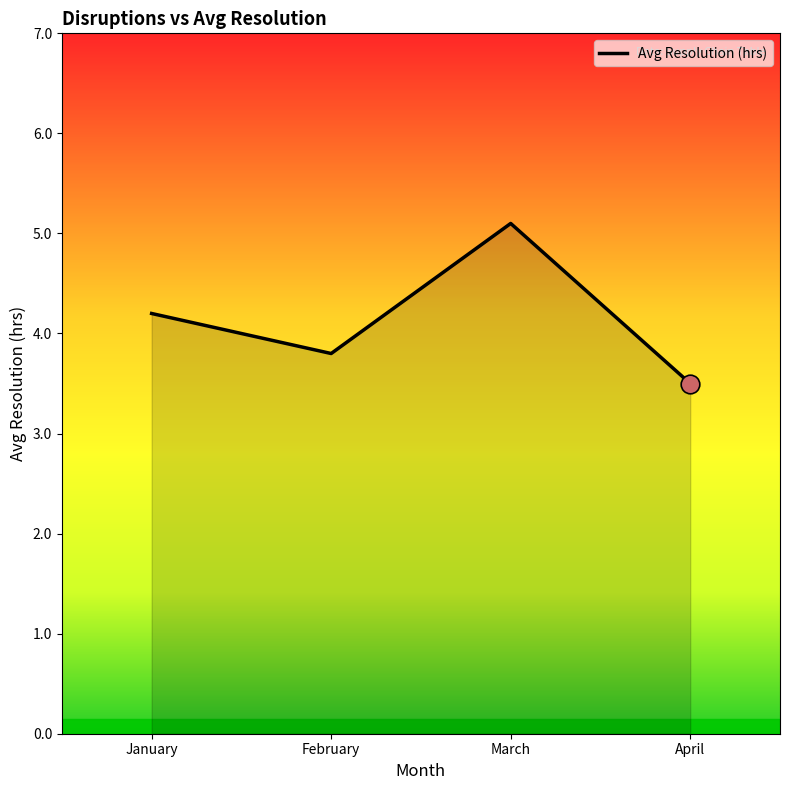

What is the ratio of the value at March to the value at February?

1.3